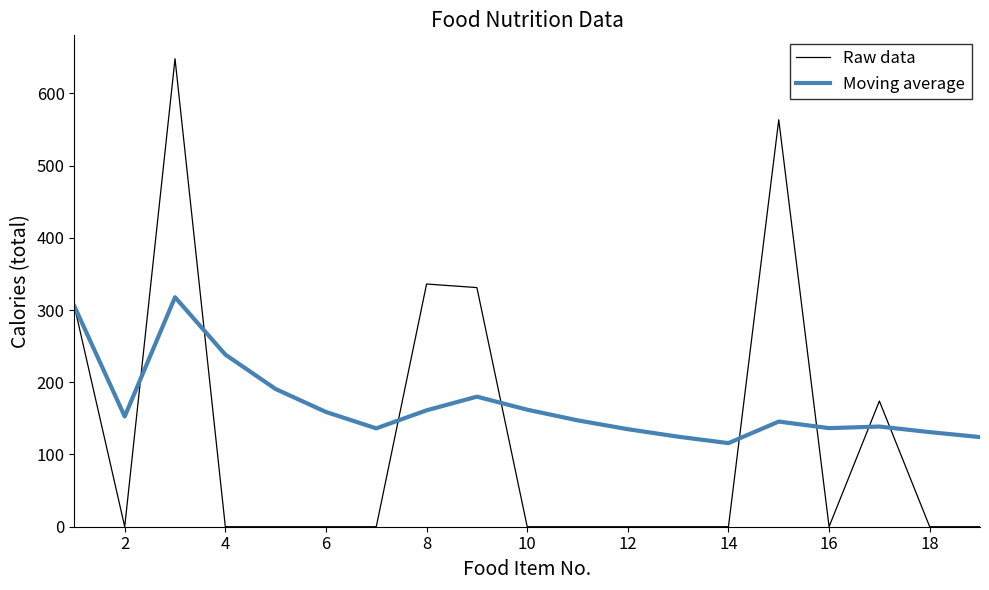

Which series has the largest range (max minus min)?

Raw data